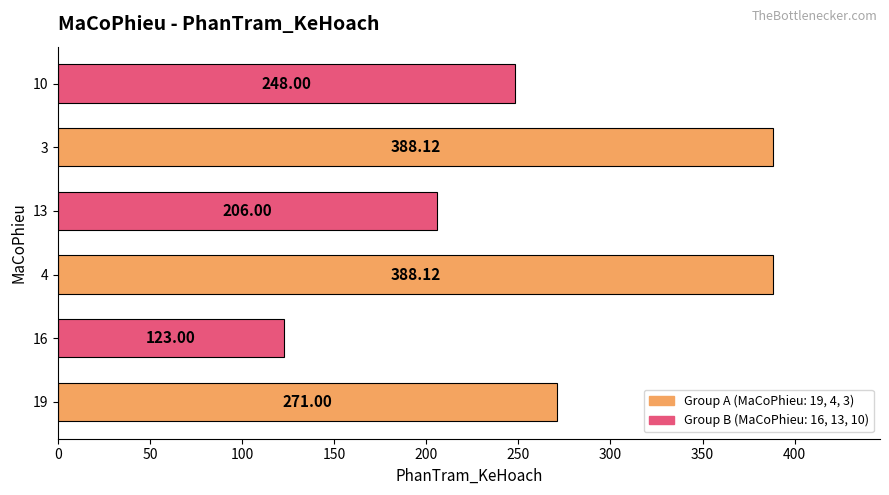

What is the change in value from 16 to 13?

+83.0